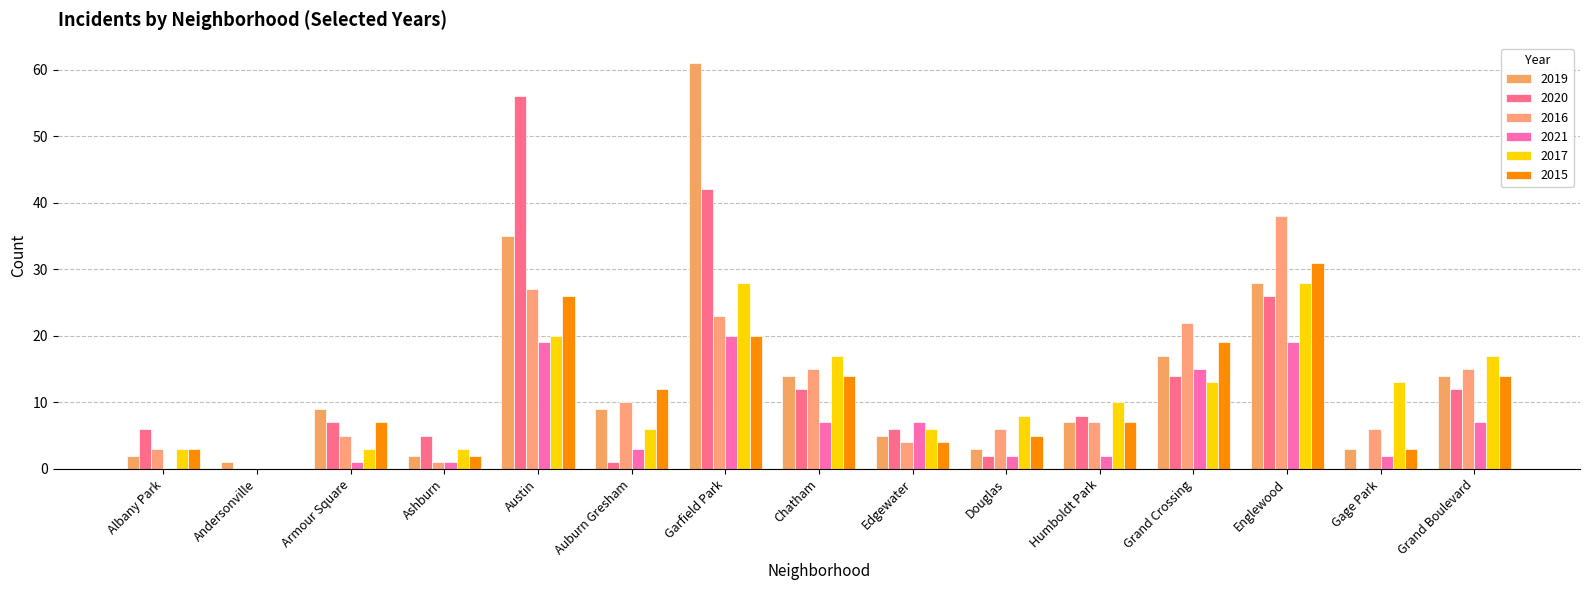

How many groups of bars are there?

15